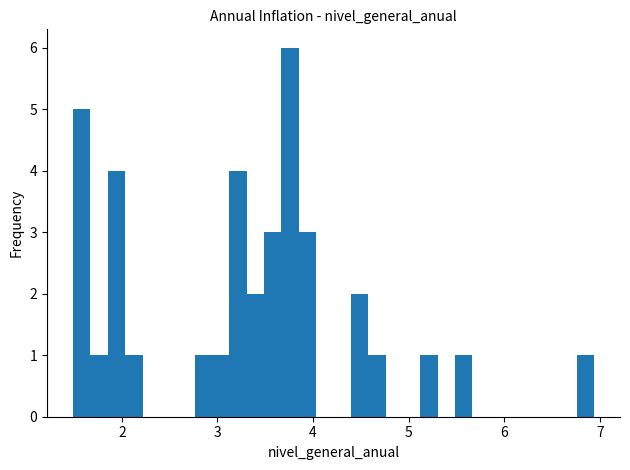

Around what value on the x-axis is the tallest bar? Give the approximate position of its centre, as read against the axis.

3.8